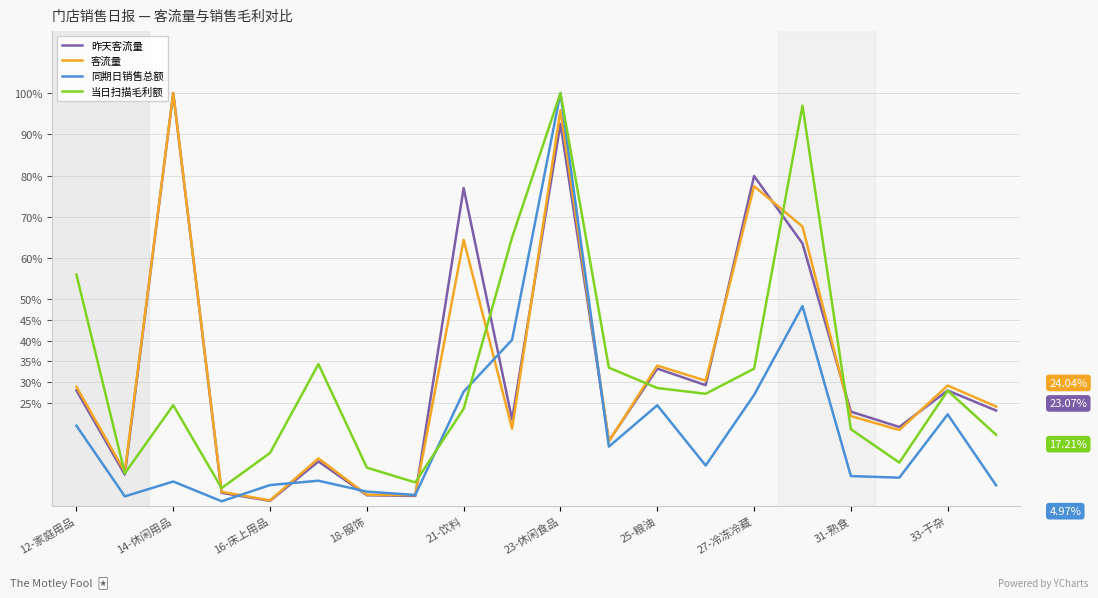

Does the chart display data point markers on the line(s)?

No